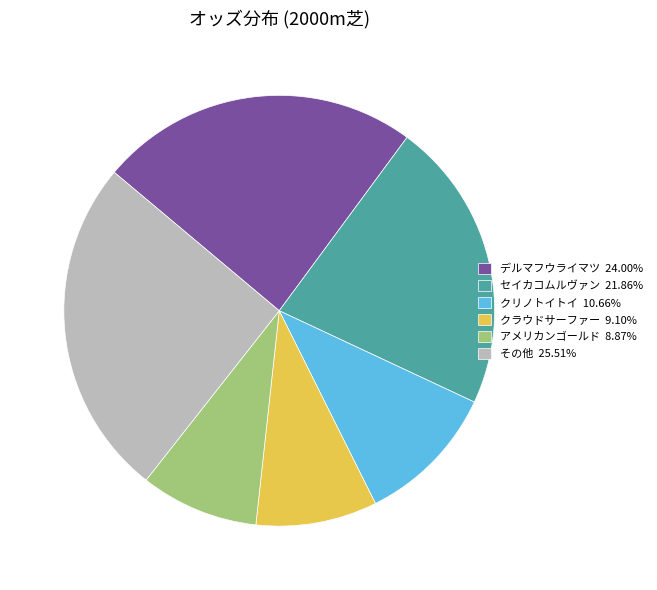

What is the ratio of the value at セイカコムルヴァン 21.86% to the value at デルマフウライマツ 24.00%?

0.9